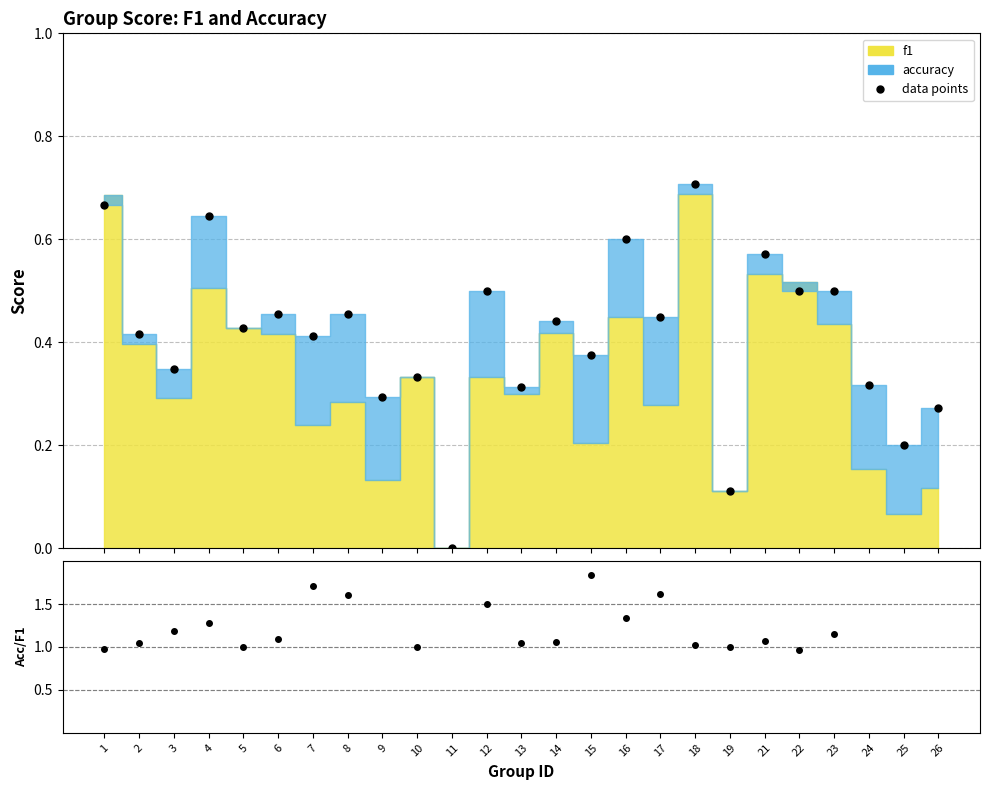

What is the difference between the highest and lowest values at 19?

0.9